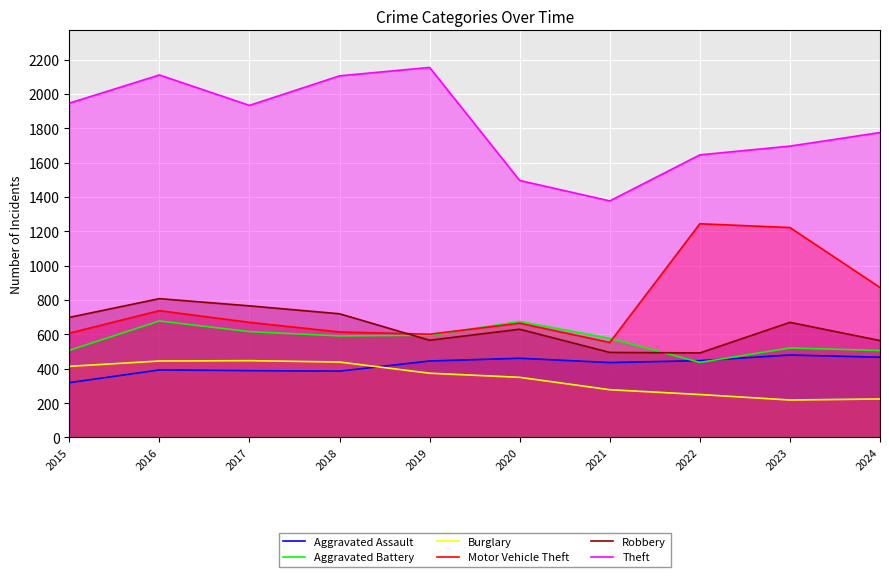

Where does the Aggravated Battery series first go above 591?

2016